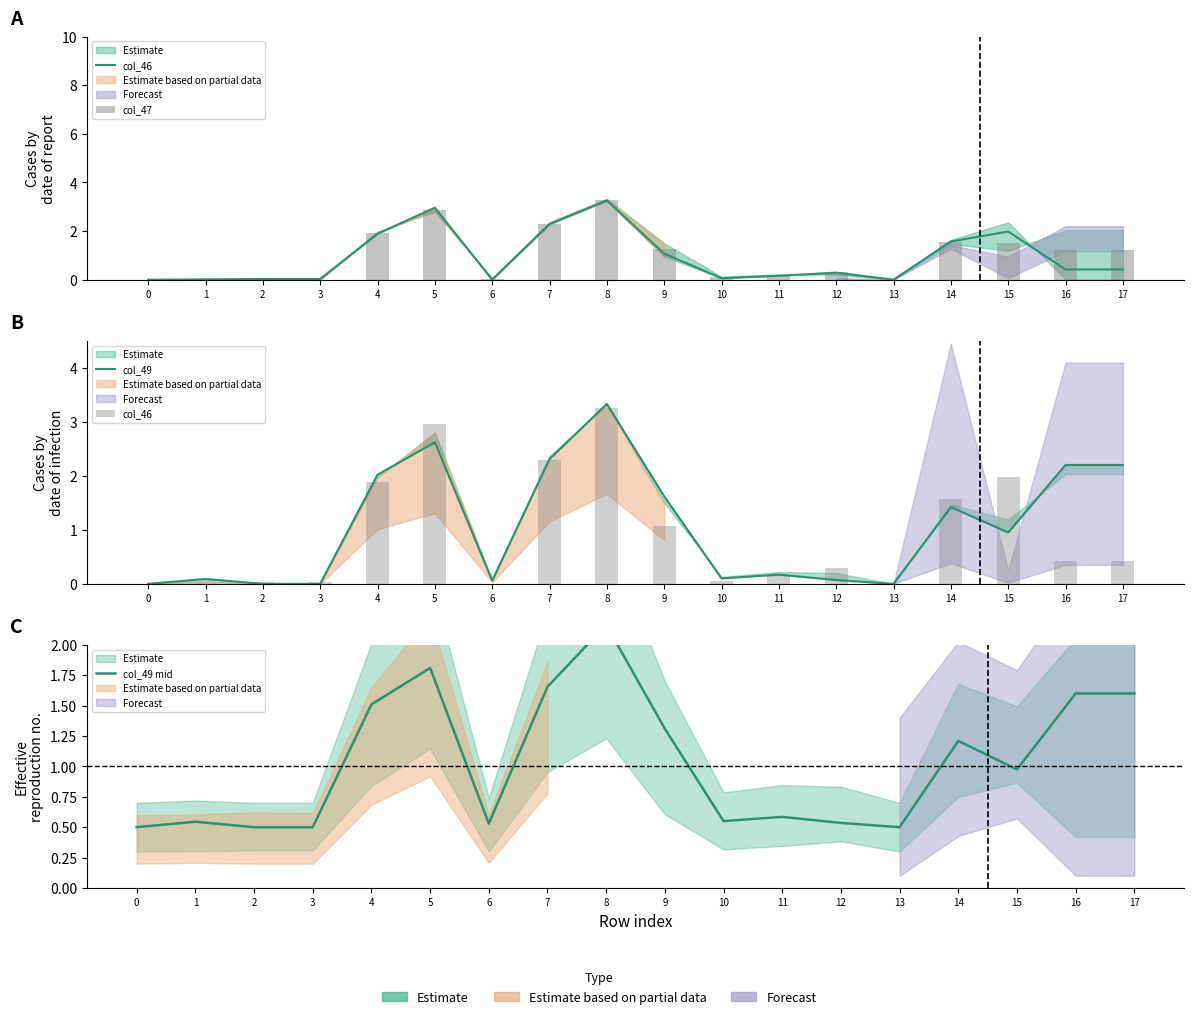

What is the sum of the col_47 values at 4 and 16?

3.2